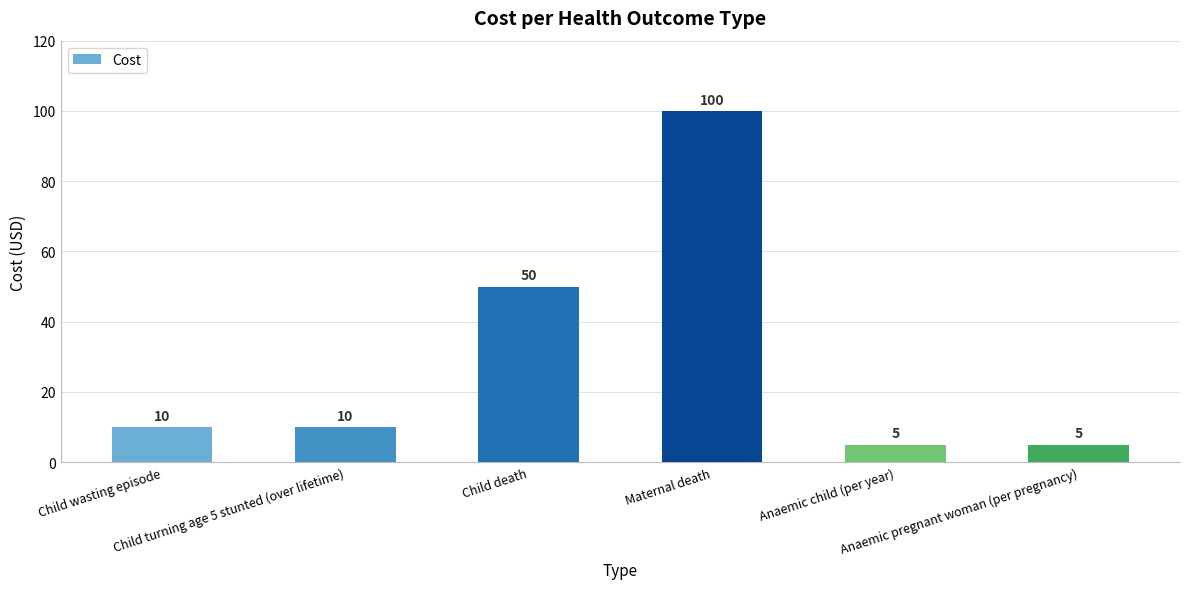

What is the label of the 6th bar from the right?

Child wasting episode